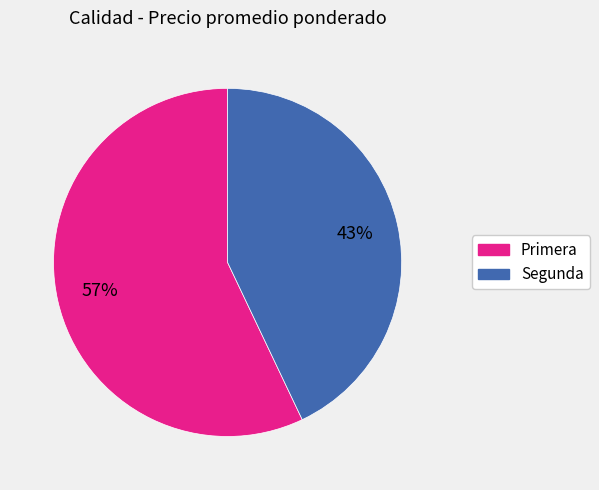

To the nearest percent, what percentage of the pie is Segunda?

43%